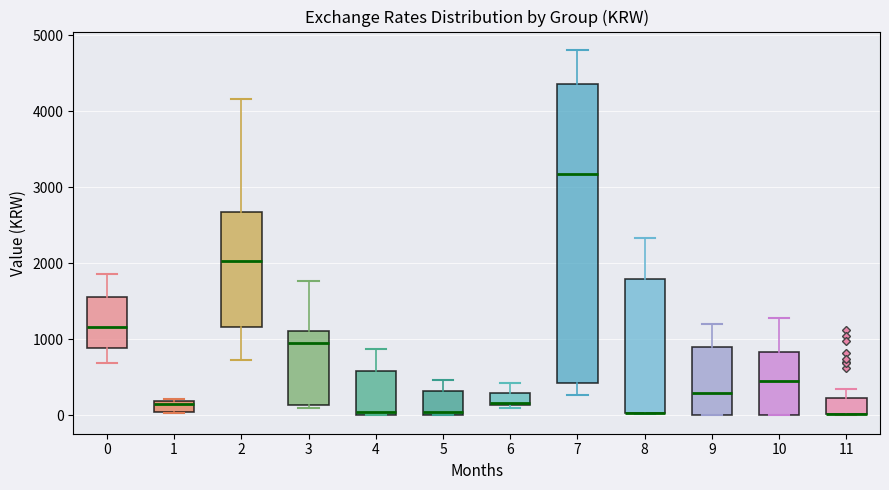

Where does the upper whisker of the box at x = 9 end on the y-axis? The values are not printed on the chart, so give them approximately, as read against the axis.

1200